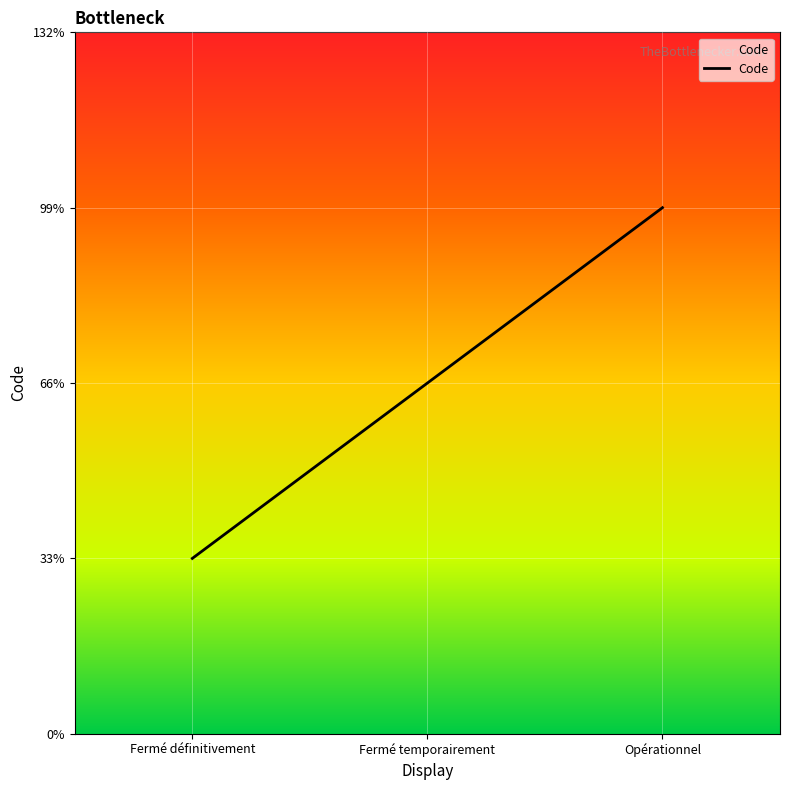

Which category has the highest value across all series?

Opérationnel